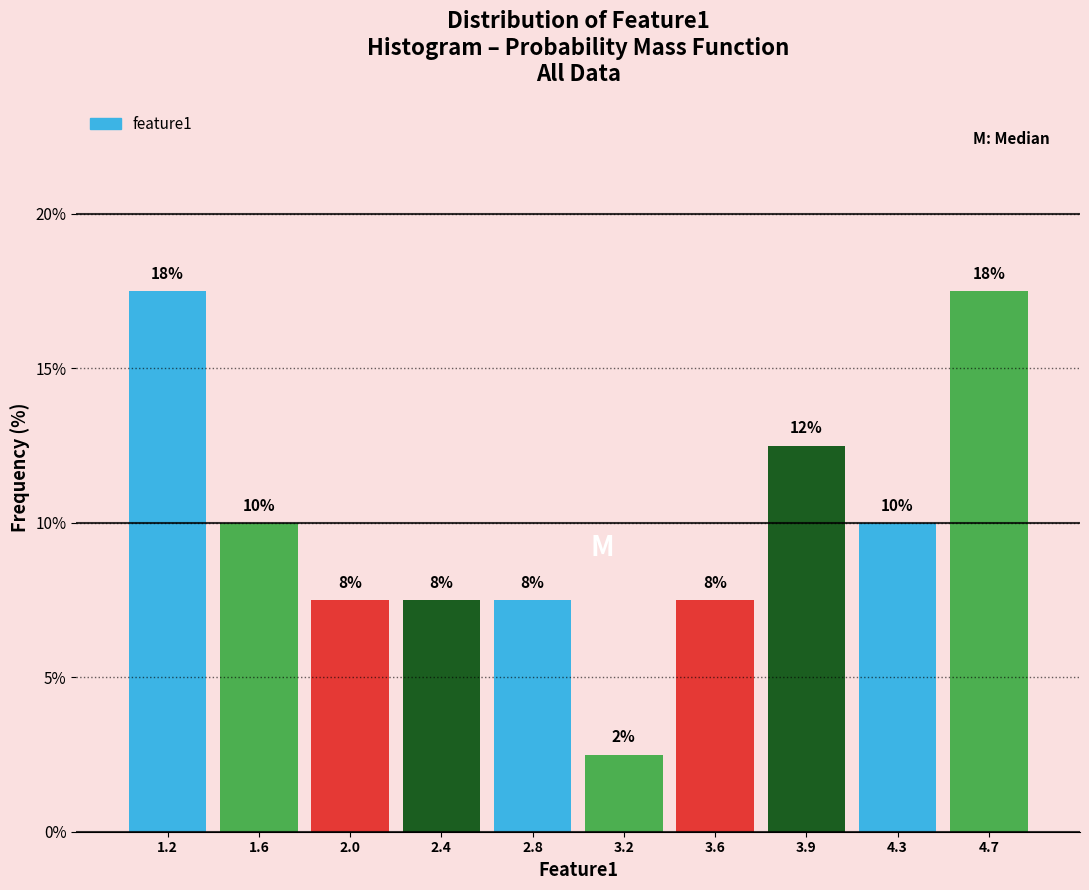

Are the bars horizontal?

No